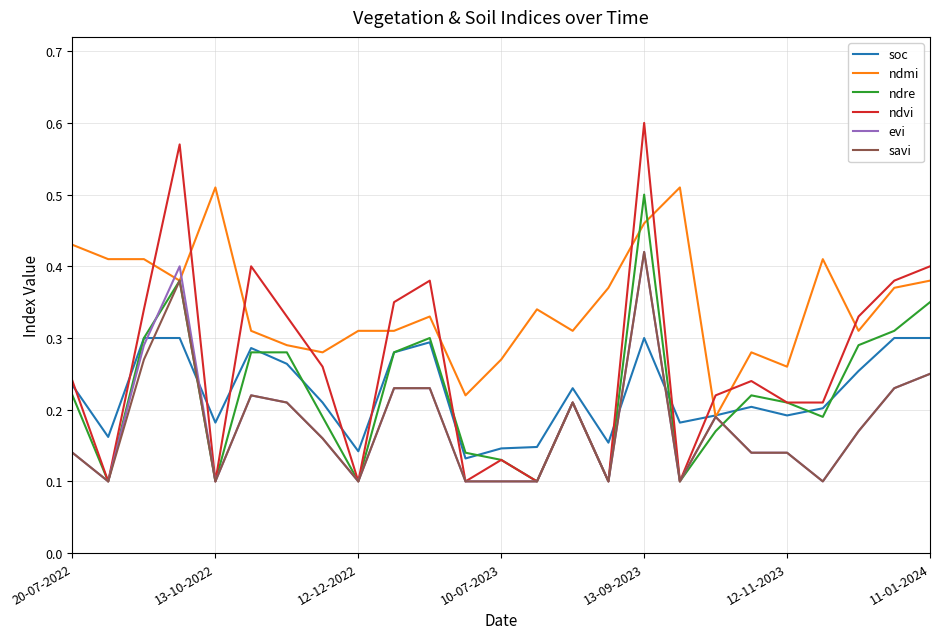

Which series ends up on top after the final intersection of ndmi and ndvi?

ndvi